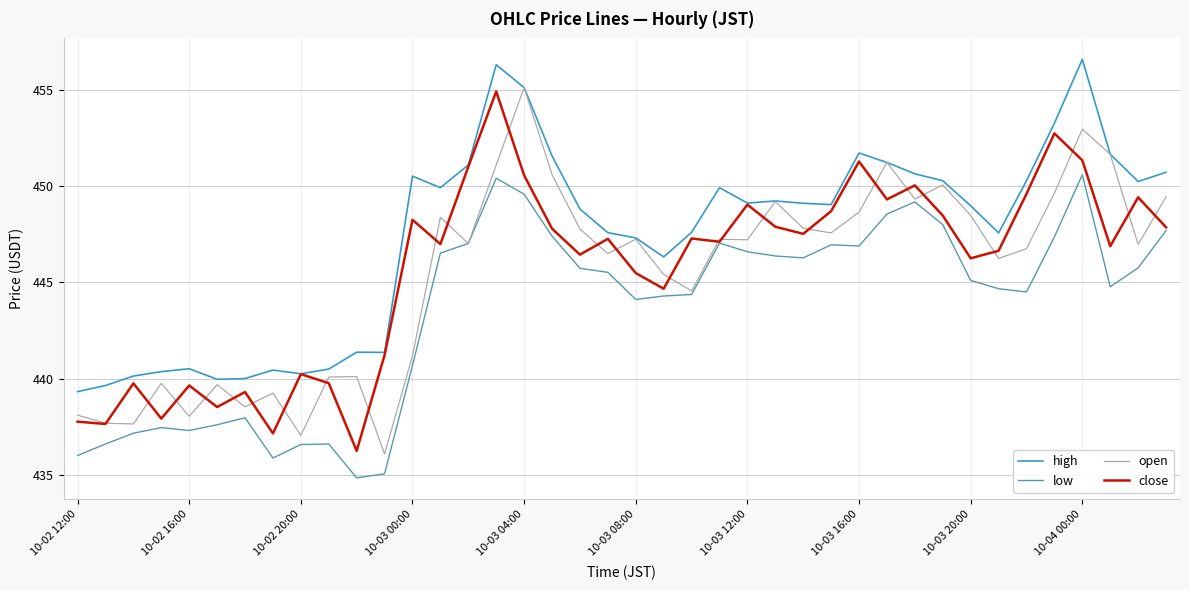

What is the greatest value displayed?

456.6